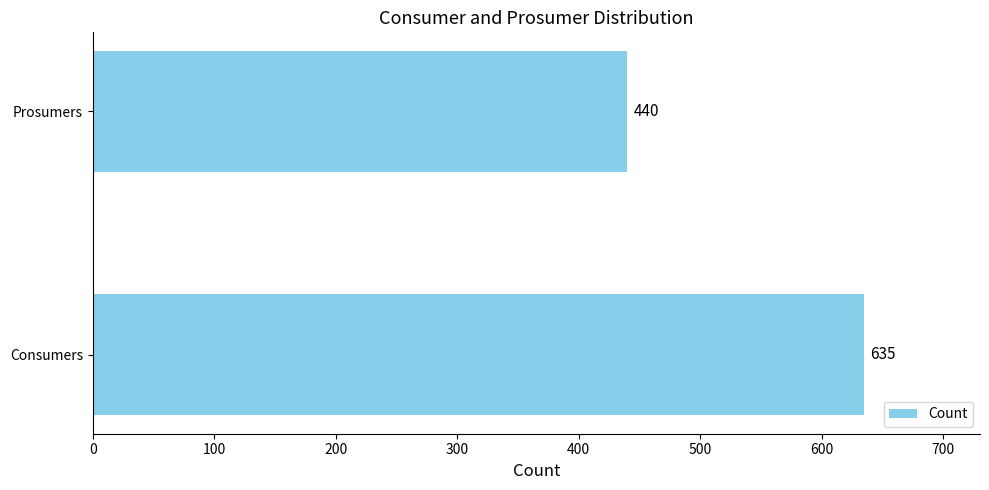

Is it true that the value at Consumers is 379?

False